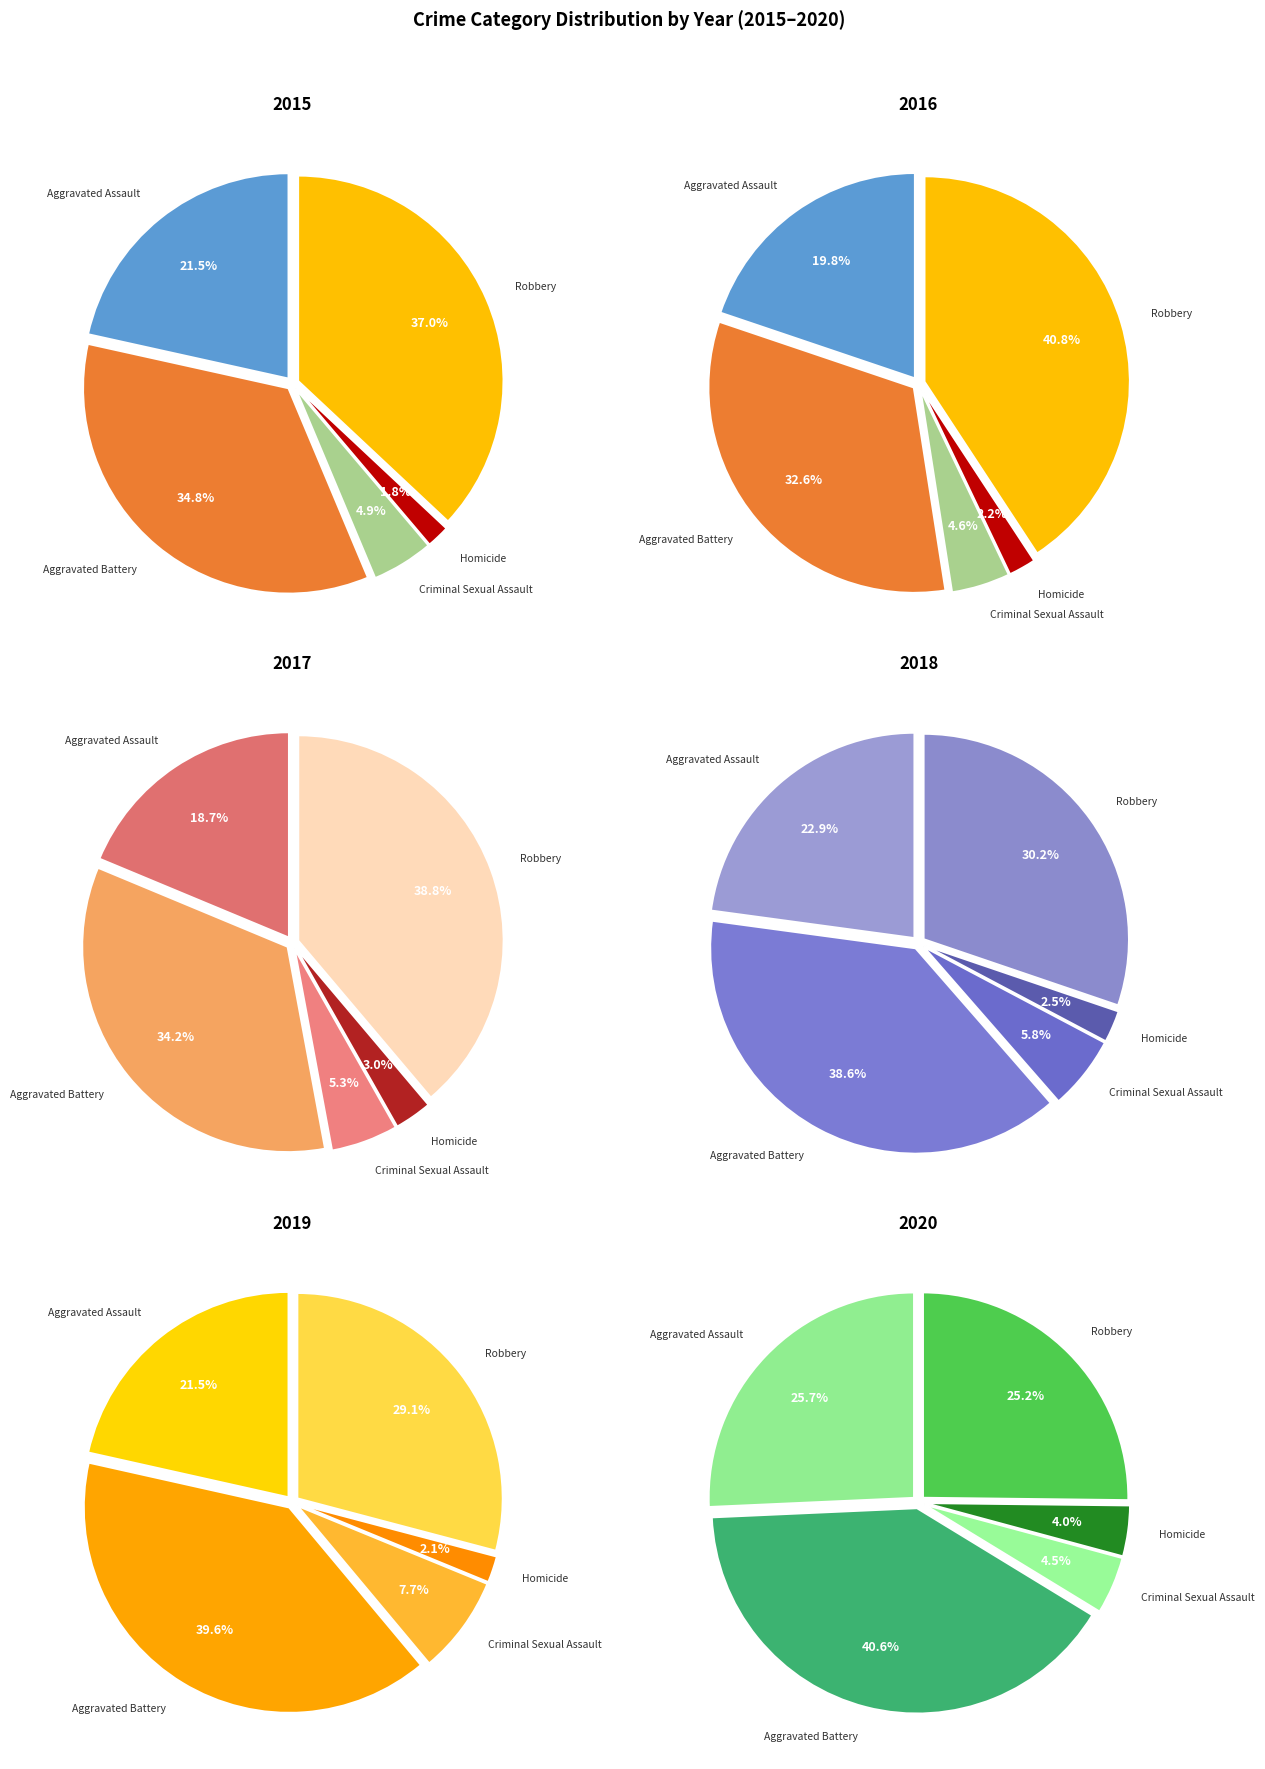

Which series has the largest range (max minus min)?

Robbery